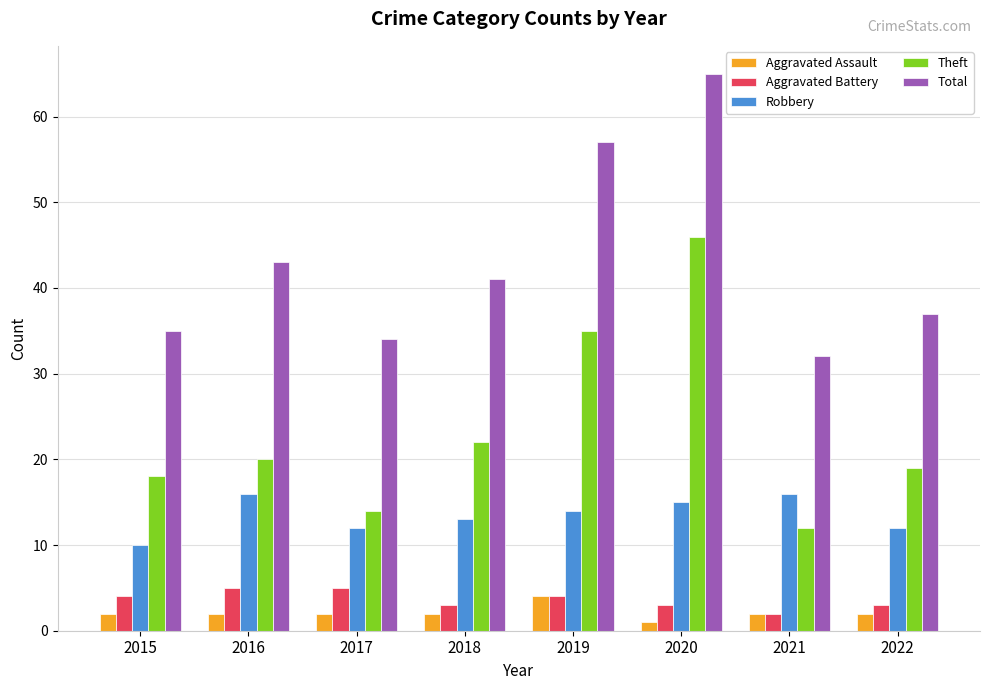

What is the difference between the Theft values at 2018 and 2016?

2